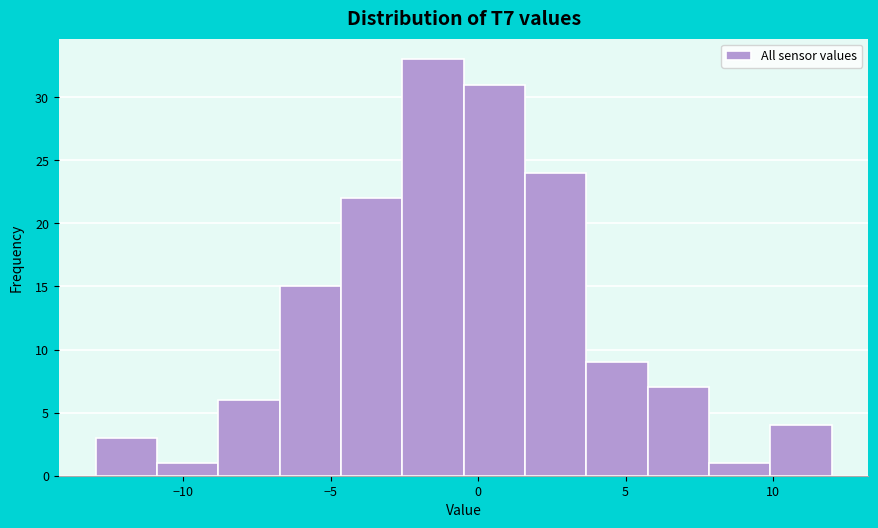

Reading left to right, transcribe this chart: for each bar, give the range it covers on the x-axis and its height. Neither the bar edges nor the heights are printed on the chart, so give them approximately, as read against the axes.

-13.0 to -11.0: 3
-11.0 to -9.0: 1
-9.0 to -6.5: 6
-6.5 to -4.5: 15
-4.5 to -2.5: 22
-2.5 to -0.5: 33
-0.5 to 1.5: 31
1.5 to 3.5: 24
3.5 to 5.5: 9
5.5 to 8.0: 7
8.0 to 10.0: 1
10.0 to 12.0: 4